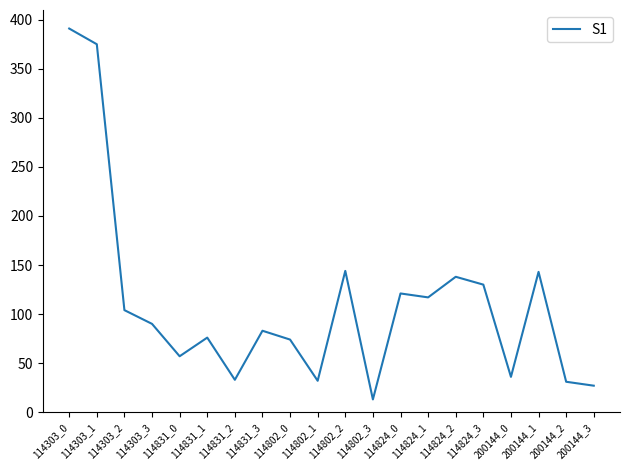

Which has a higher value, 114831_3 or 114802_2?

114802_2